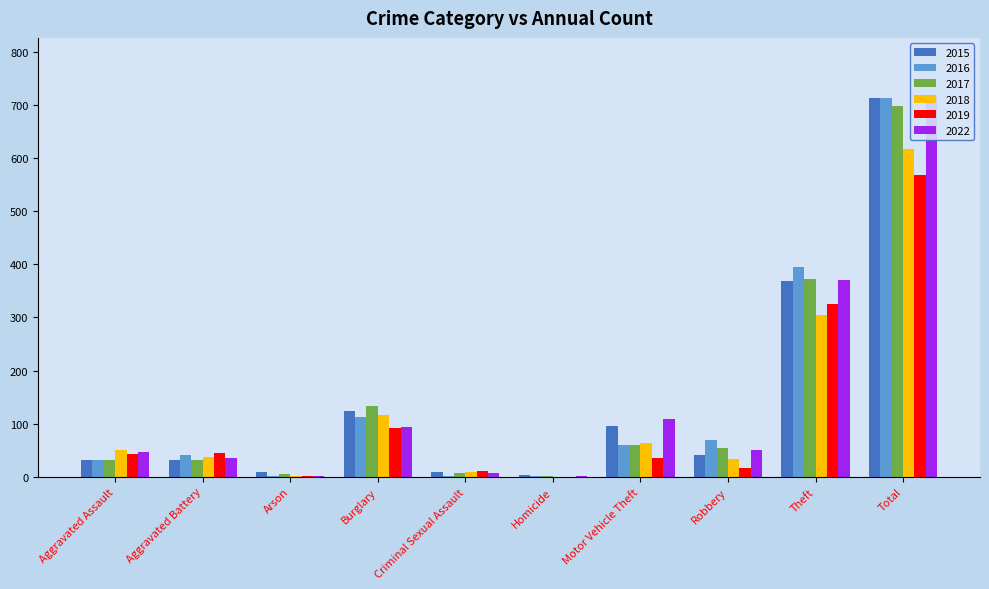

Which label corresponds to the smallest value in the chart?

Homicide